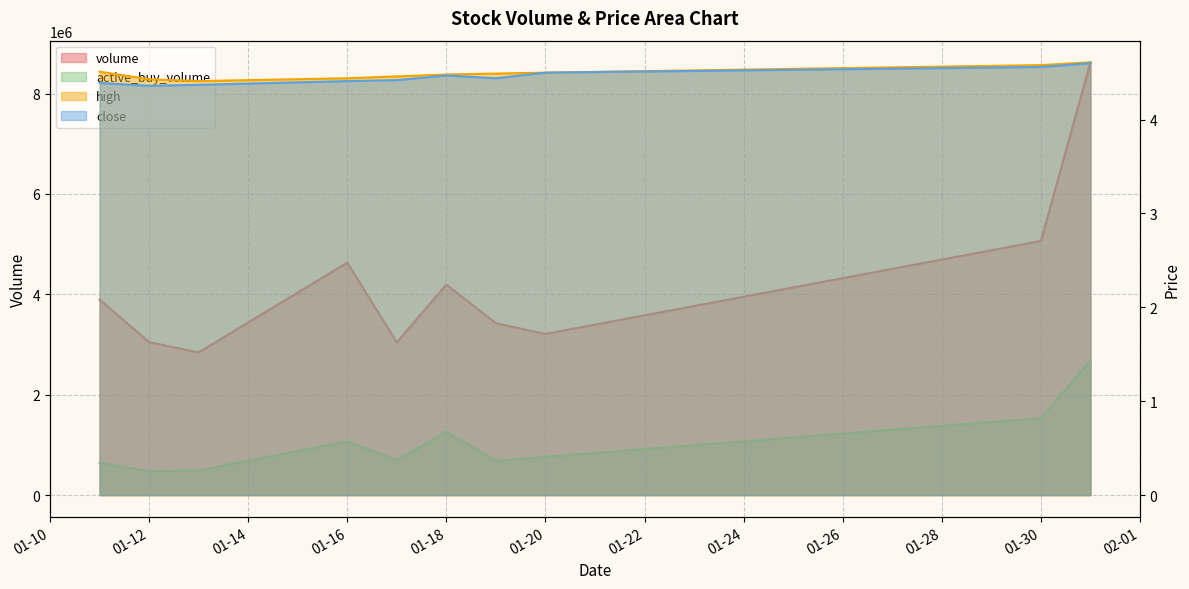

Between 2023-01-20 and 2023-01-31, which is larger?

2023-01-31